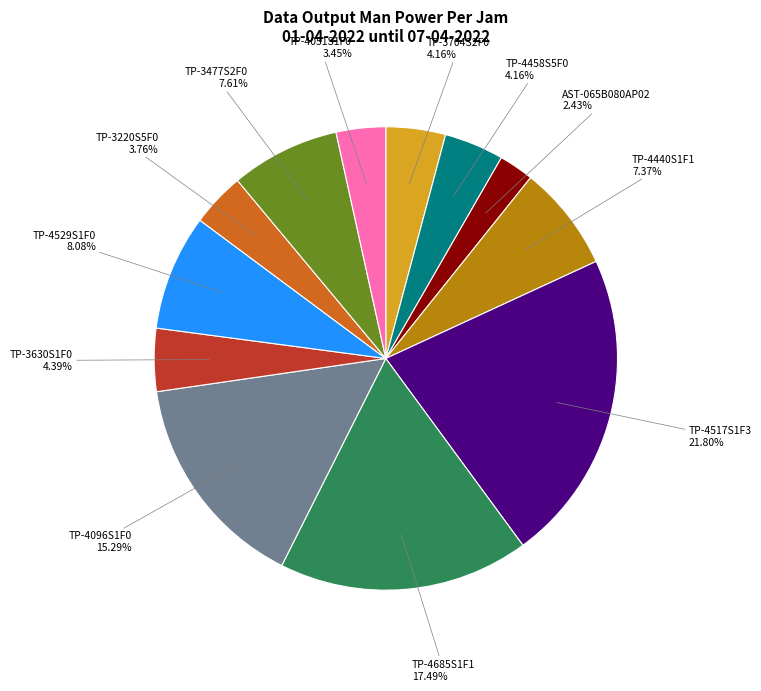

Is there a majority slice in this chart?

No